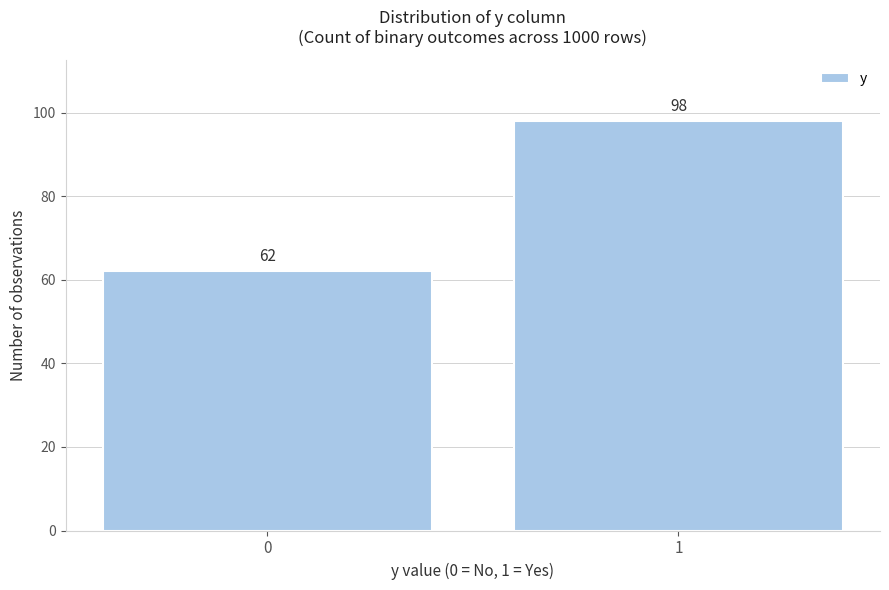

Reading left to right, transcribe all the data shown in this chart.

62	98